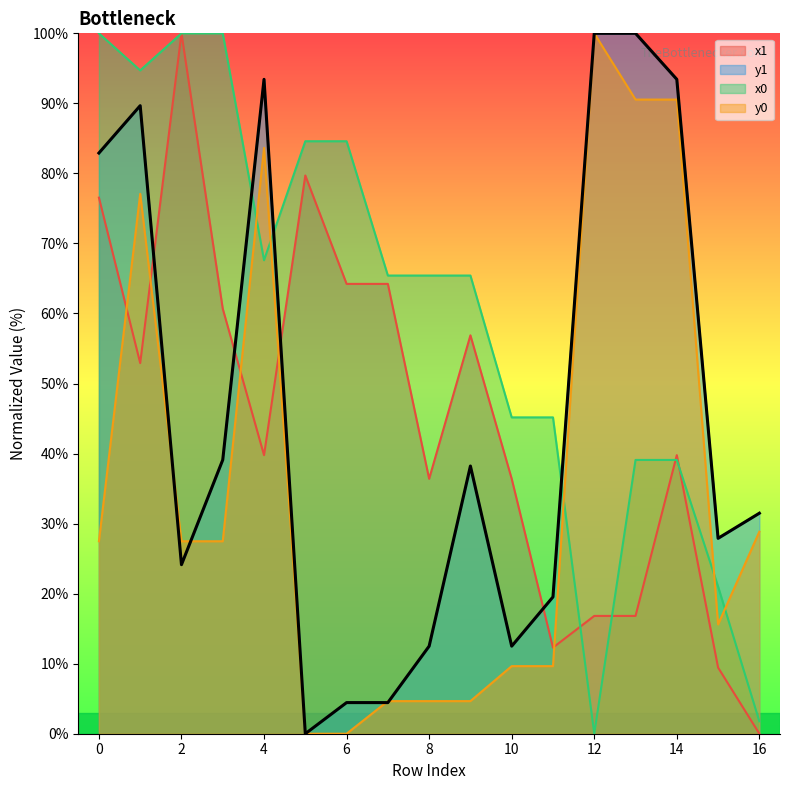

Which series has the widest spread of values?

x1